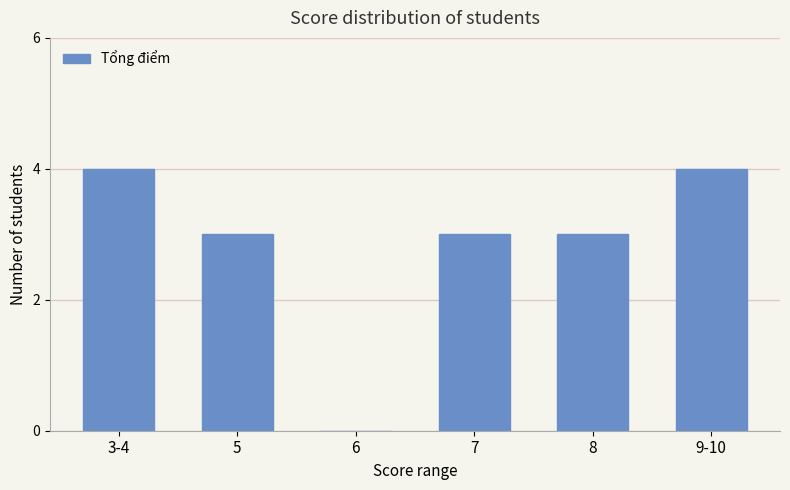

Reading left to right, list all the values displayed in this chart.

3-4=4	5=3	6=0	7=3	8=3	9-10=4